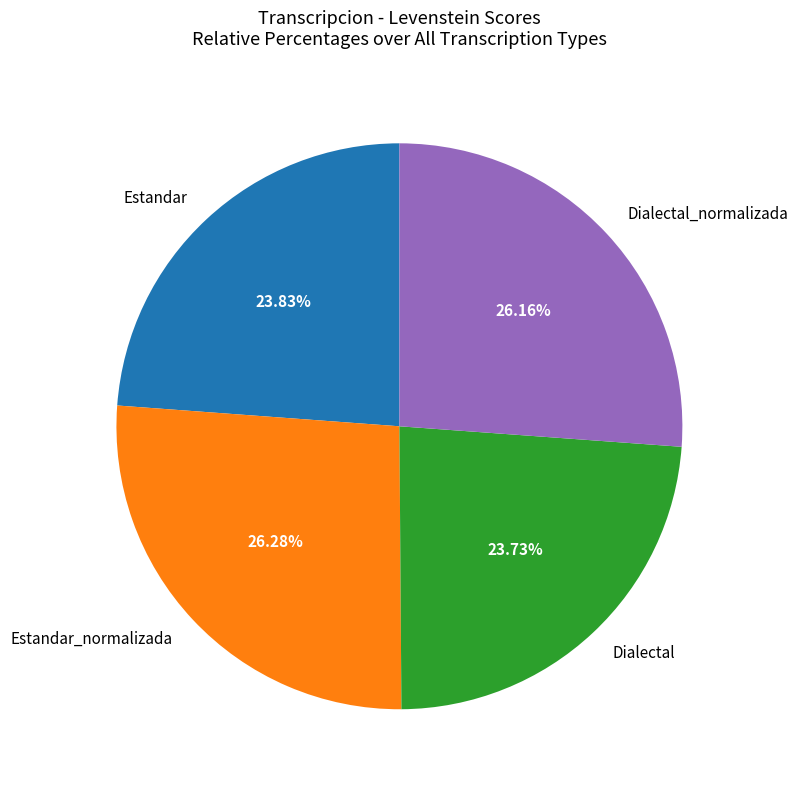

True or false: Estandar accounts for 19% of the total.

False